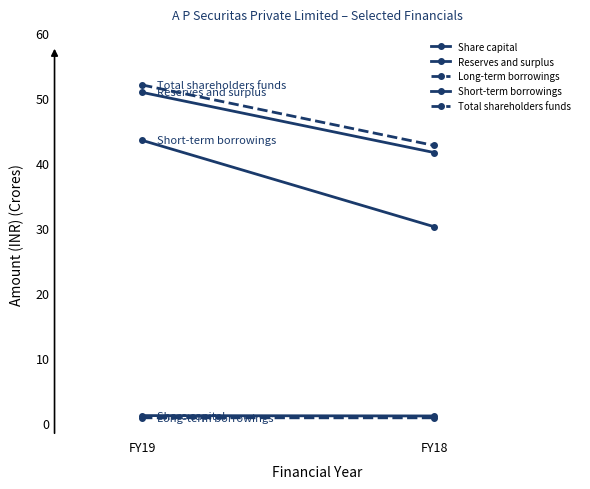

Which series has the widest spread of values?

Short-term borrowings